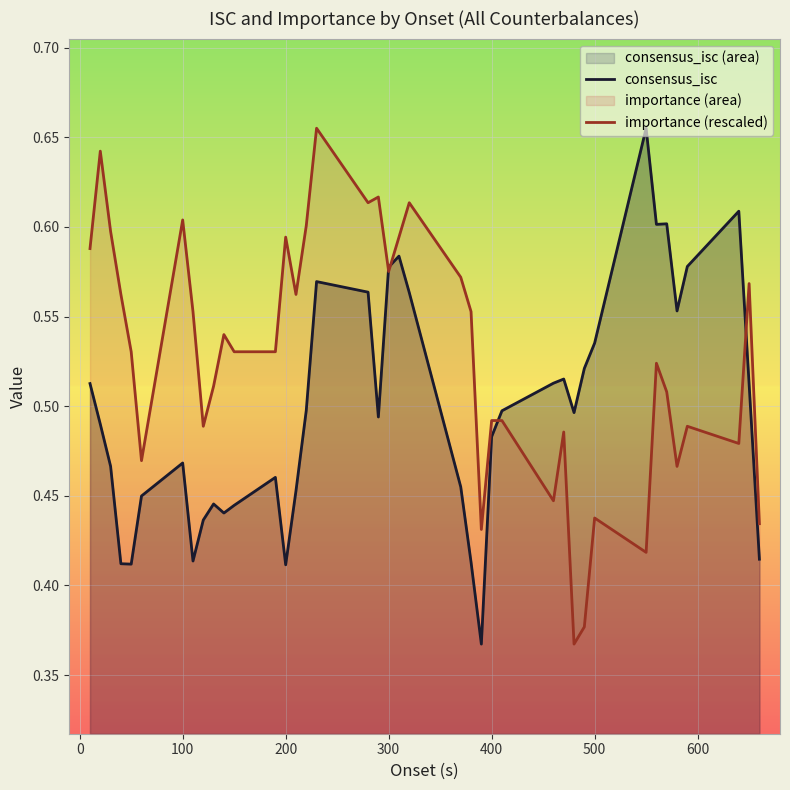

At 500, list the series in order from largest to smallest.

consensus_isc, importance (rescaled)